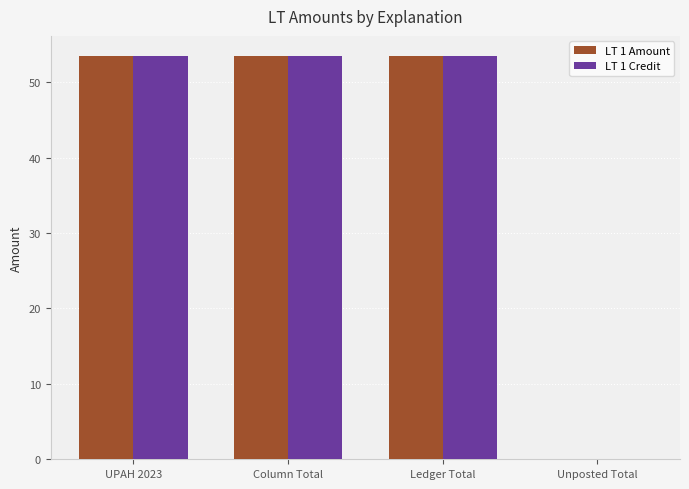

What is the highest value of the LT 1 Credit series?

53.5